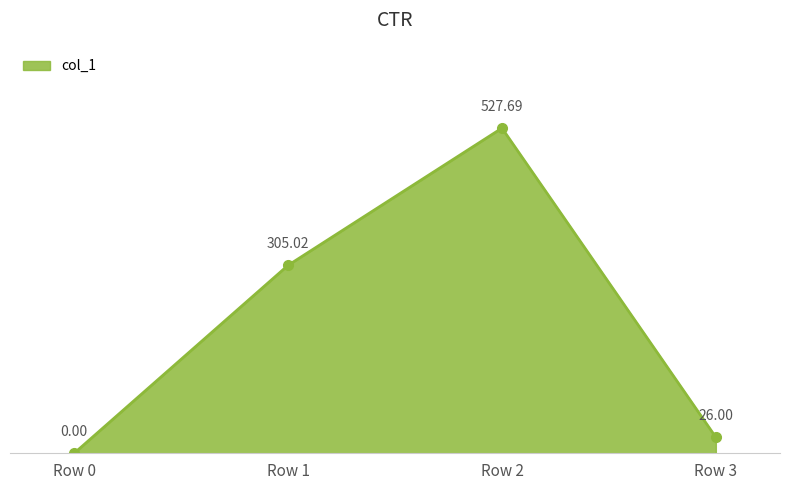

Which category has the highest value across all series?

Row 2